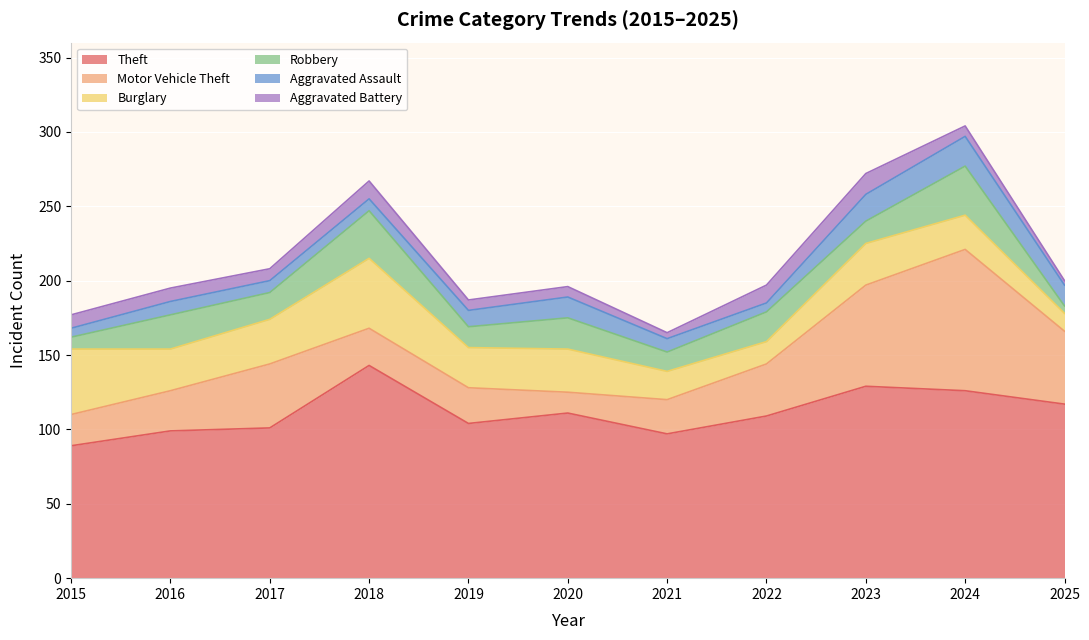

At 2015, list the series in order from largest to smallest.

Theft, Burglary, Motor Vehicle Theft, Aggravated Battery, Robbery, Aggravated Assault